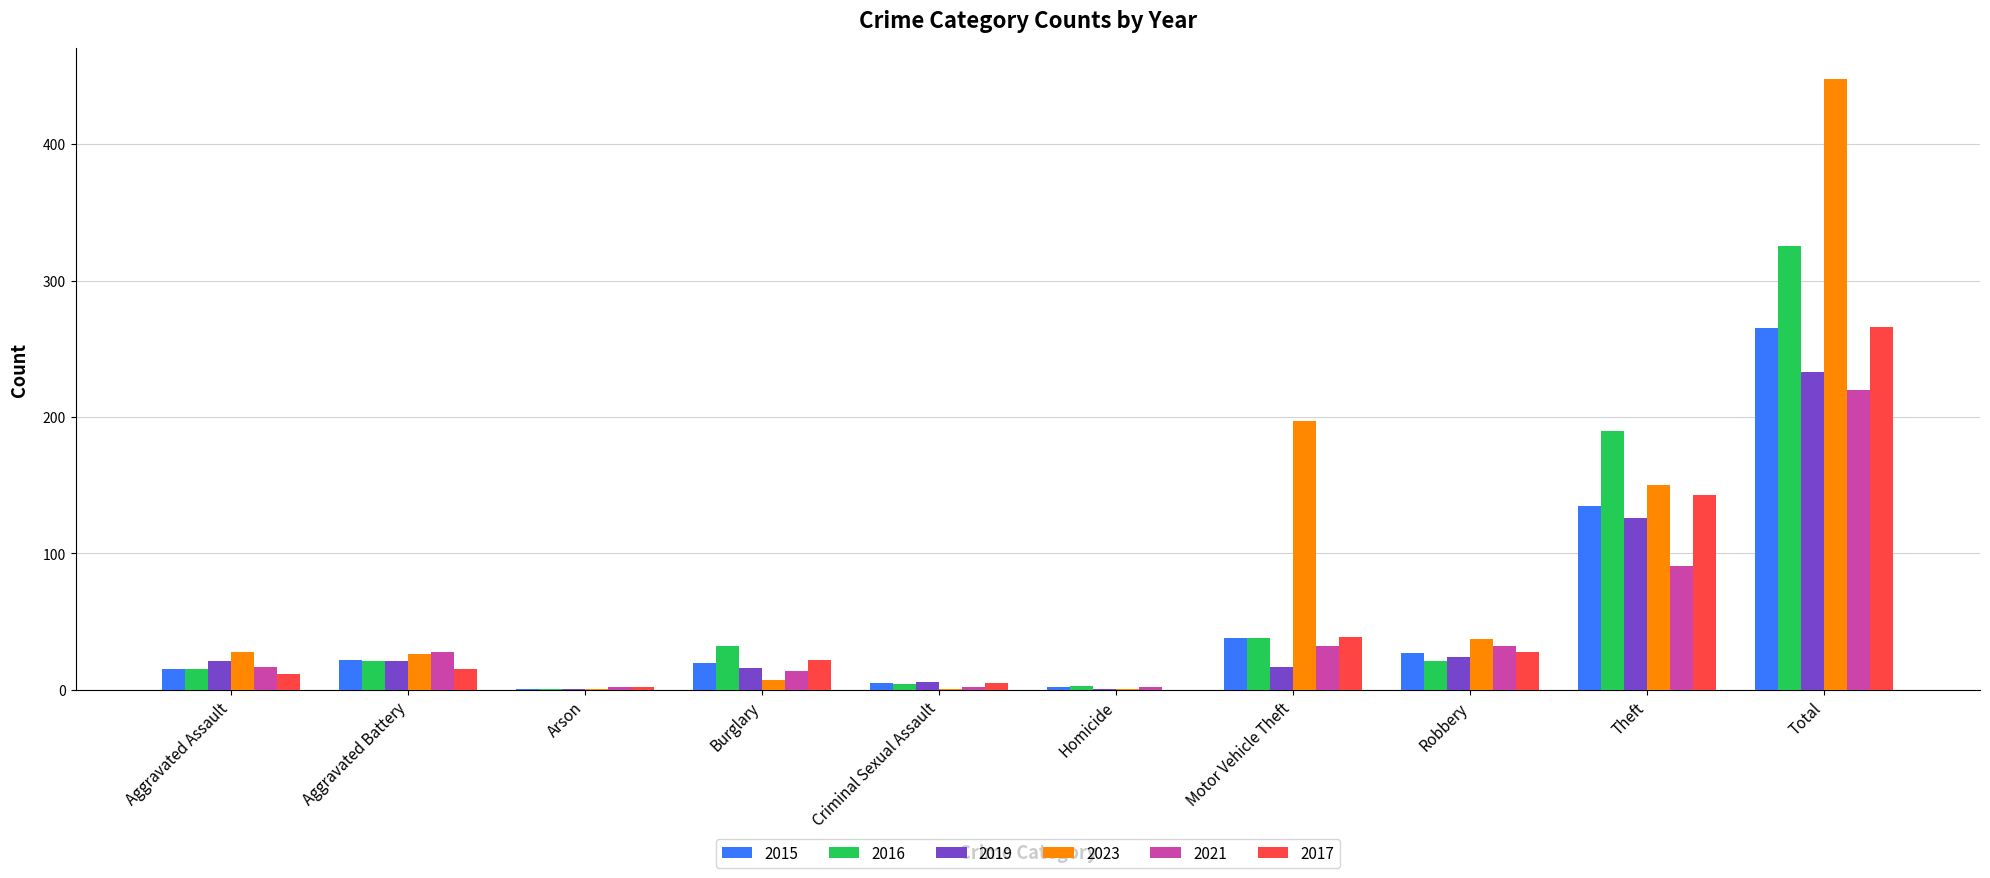

What are all the series names shown in the legend?

2015, 2016, 2019, 2023, 2021, 2017